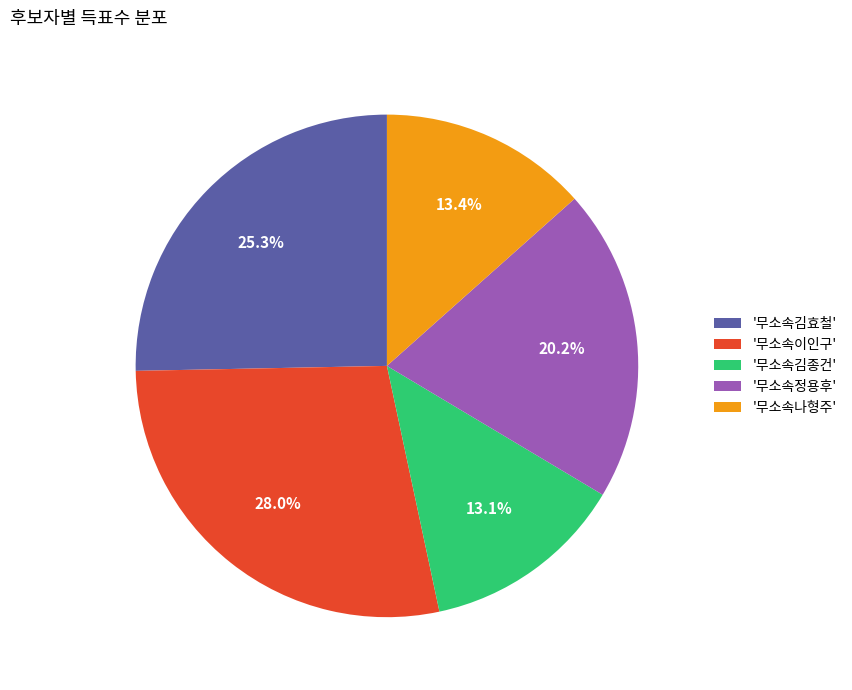

Which category has the biggest portion of the pie?

'무소속이인구'